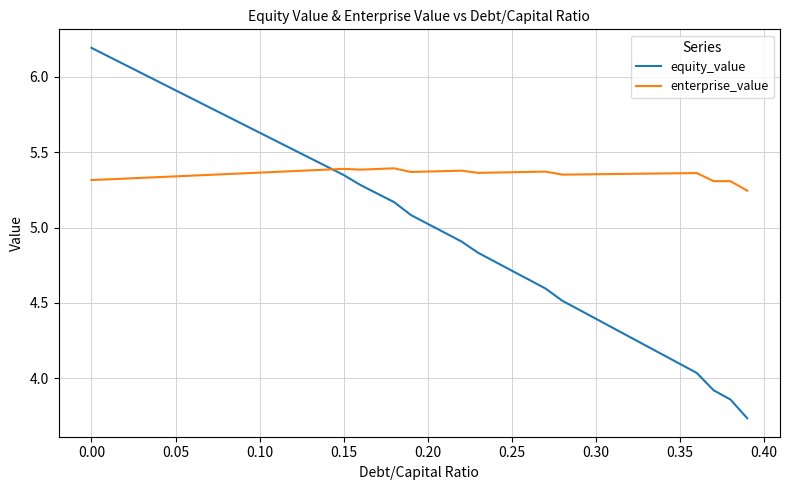

List the series in order of their overall mean, lowest first.

equity_value, enterprise_value